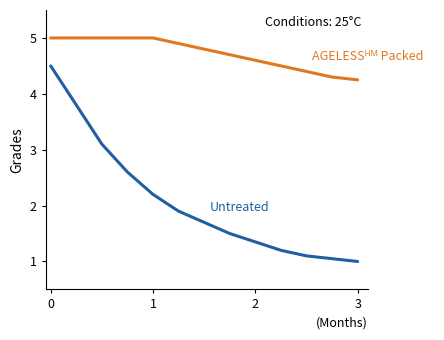

What is the maximum value shown in the chart?

5.0